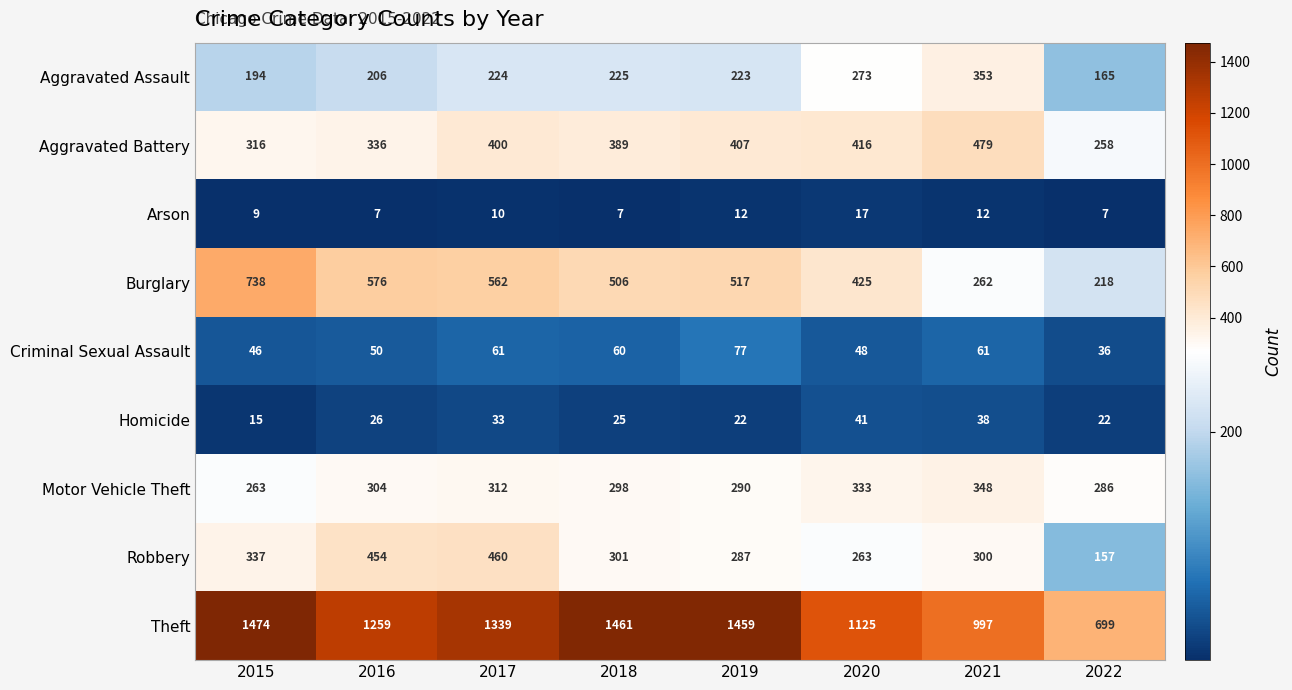

How many categories are shown in the chart?

8